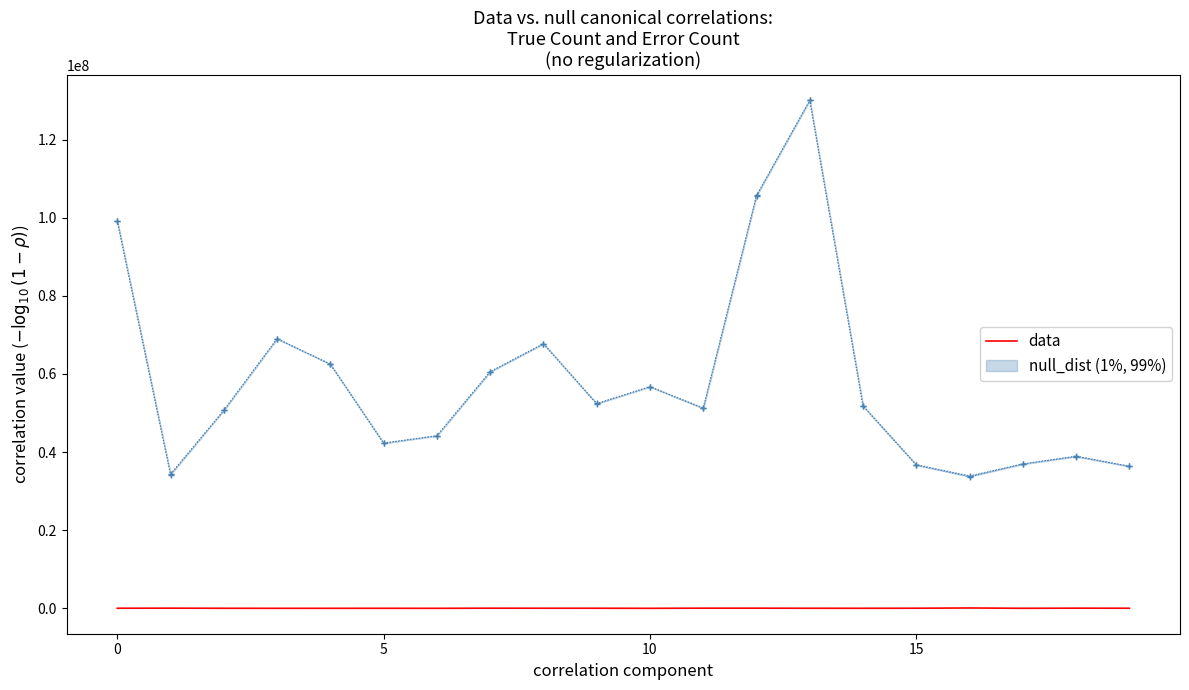

How many interior local valleys (lower than both neighbors) does the data have?

5